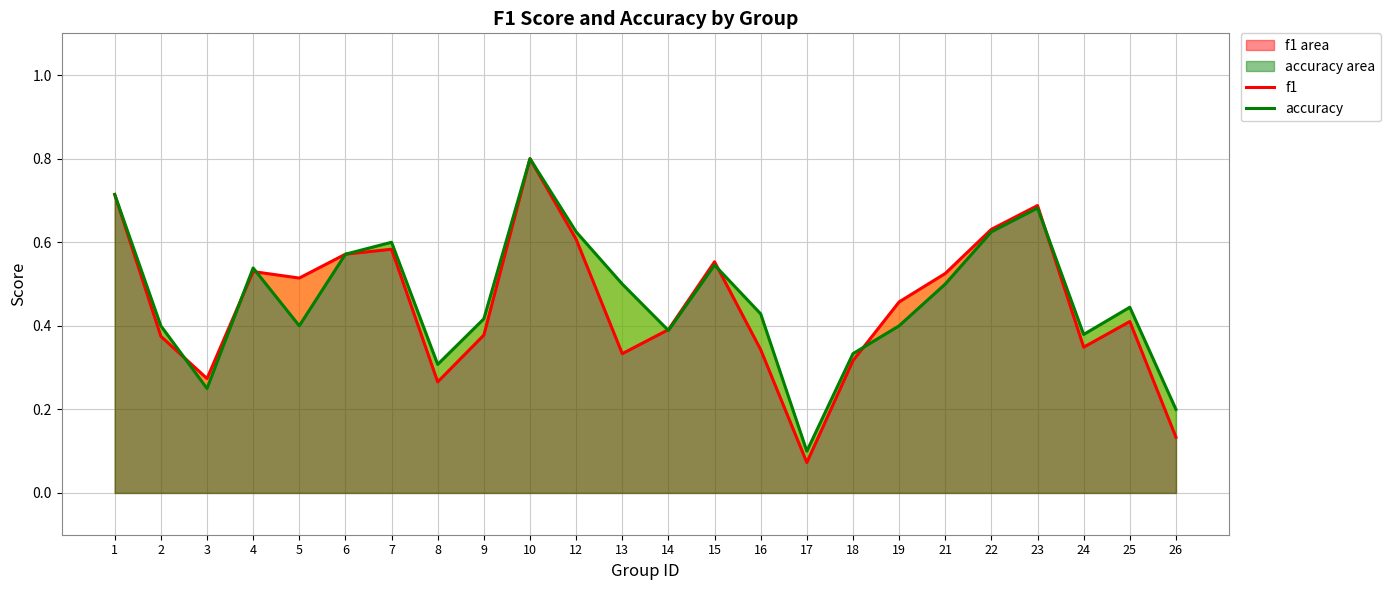

Rank the series at 15 from highest to lowest value.

f1, accuracy